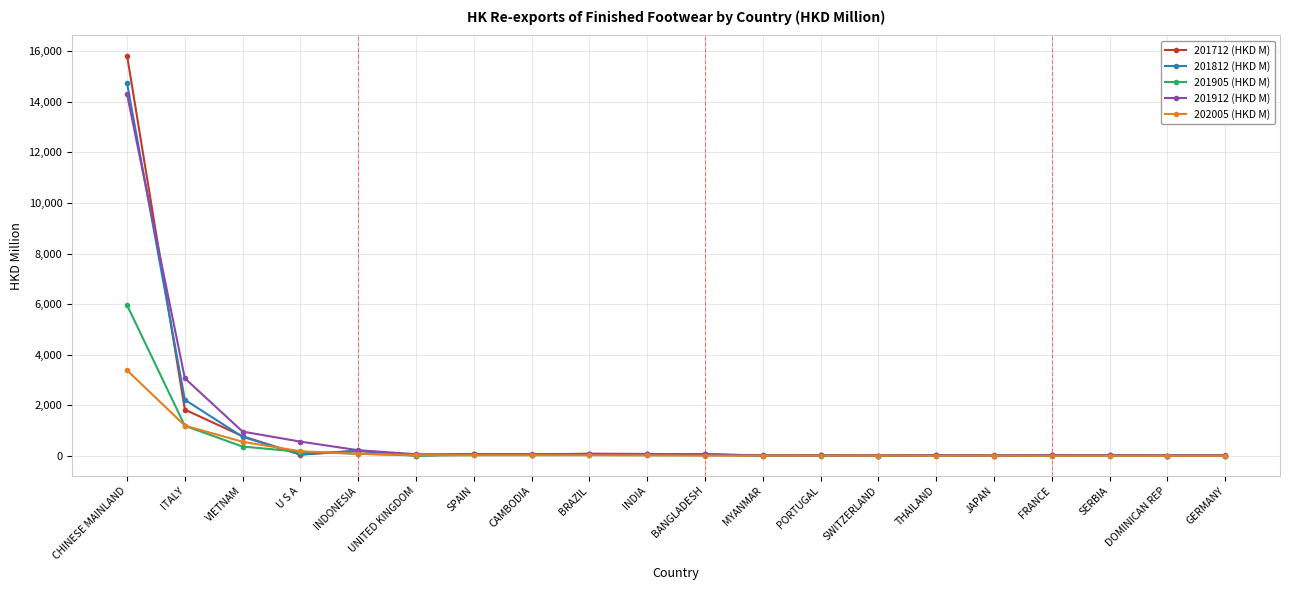

What is the label of the 20th point from the right?

CHINESE MAINLAND